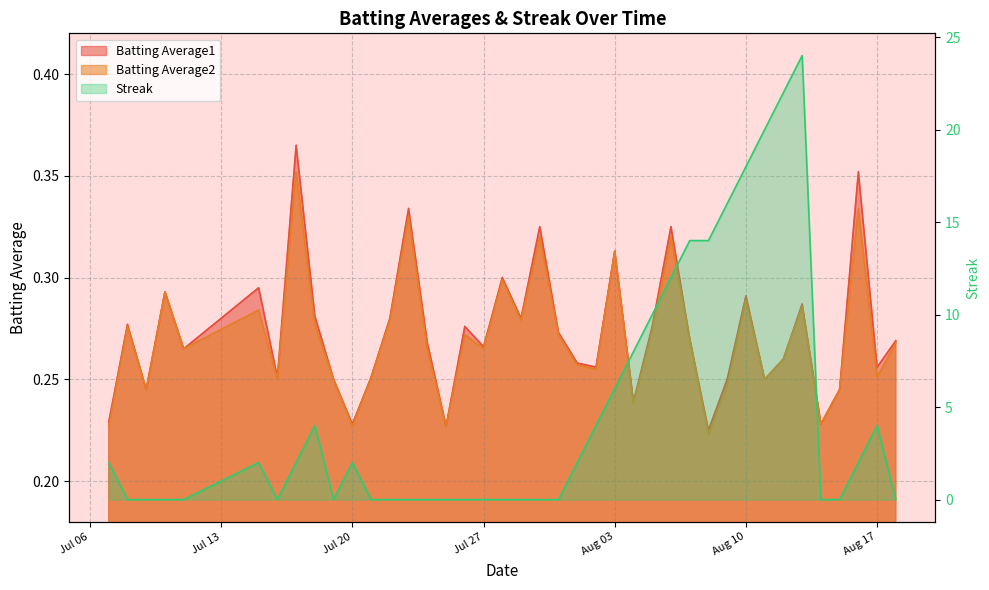

True or false: Batting Average2 and Streak cross at least once.

True